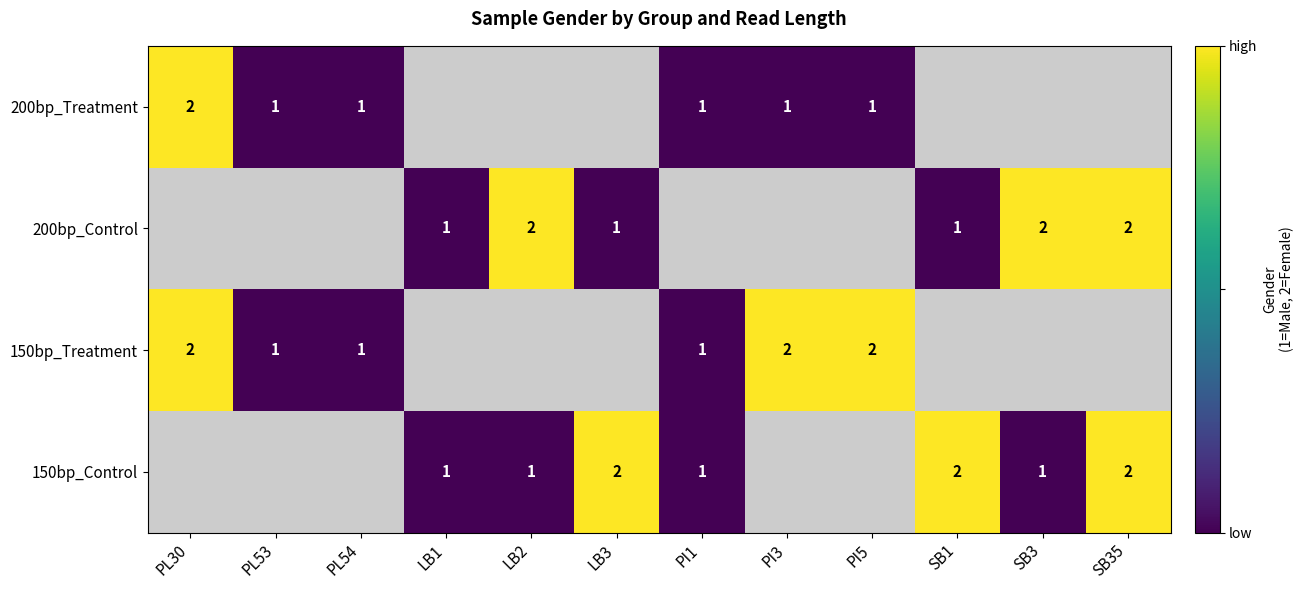

Is the value of 150bp_Treatment at PL30 greater than the value of 200bp_Control at SB1?

Yes